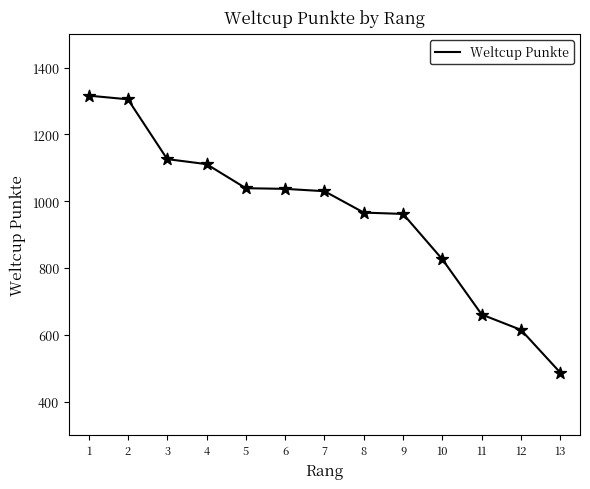

What is the change in value from 3 to 5?

-87